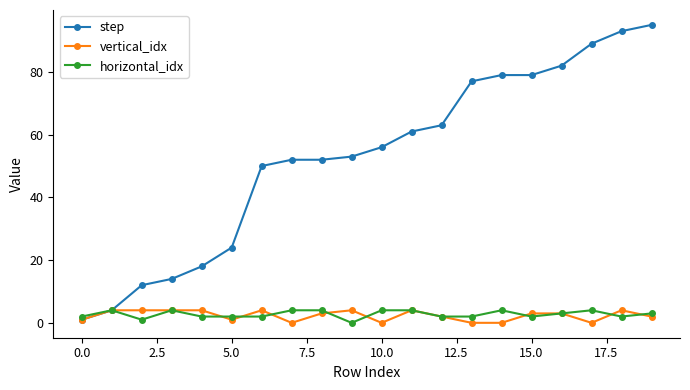

What is the greatest value displayed?

95